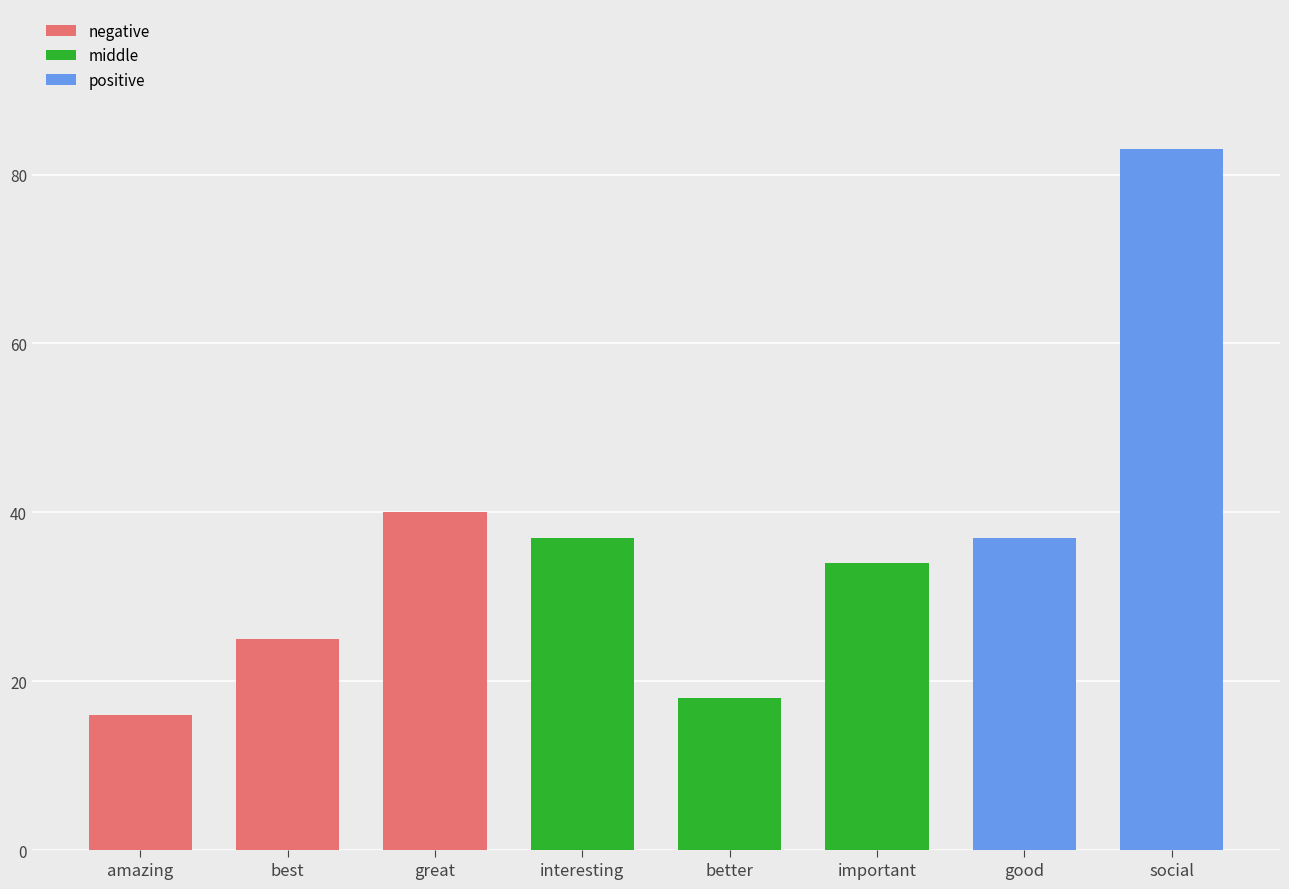

Does the chart contain any negative values?

No